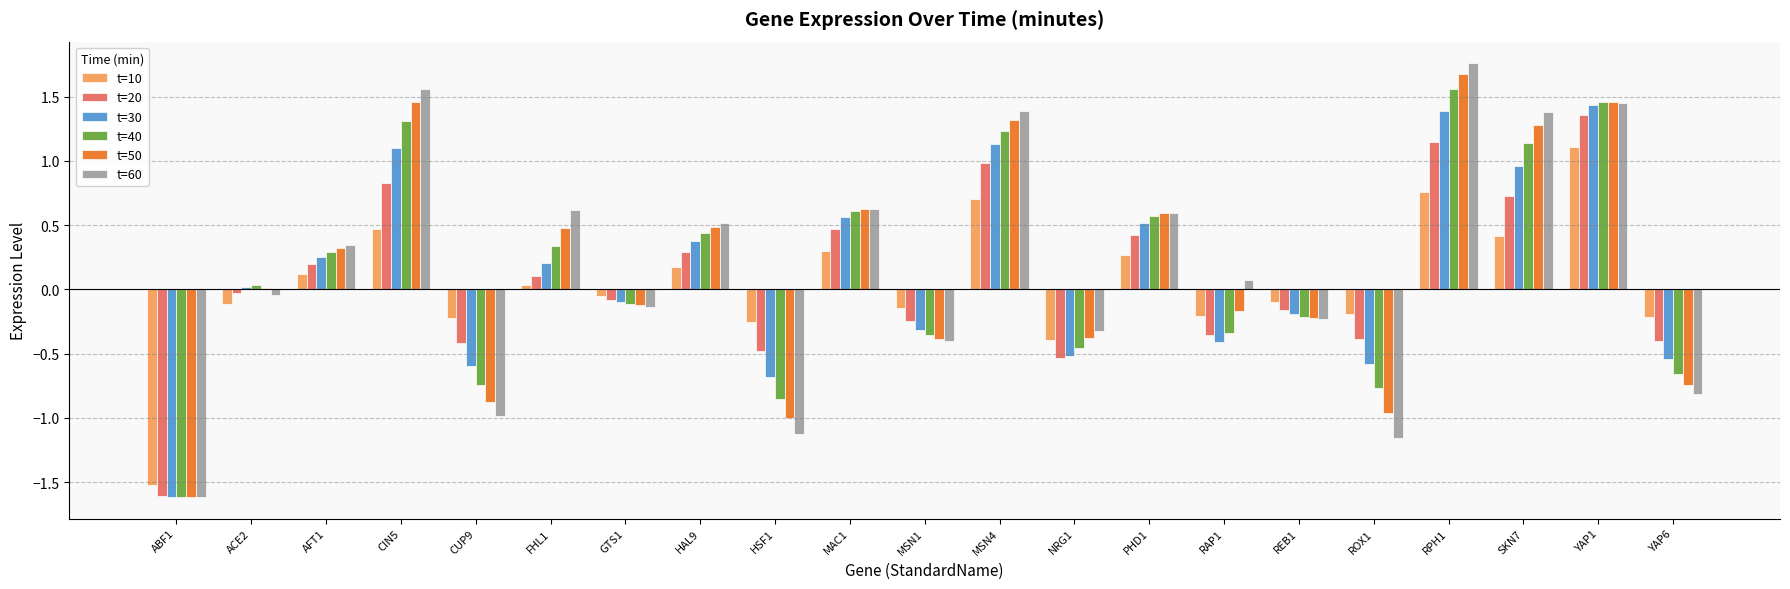

Which category has the highest value in the t=50 series?

RPH1